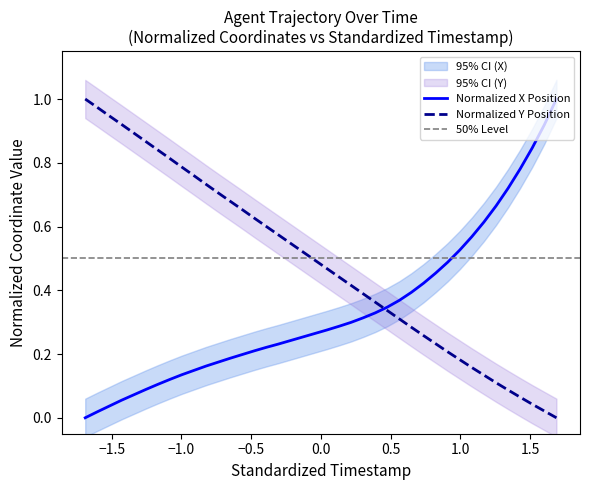

True or false: X has more than 2 interior local peaks.

False